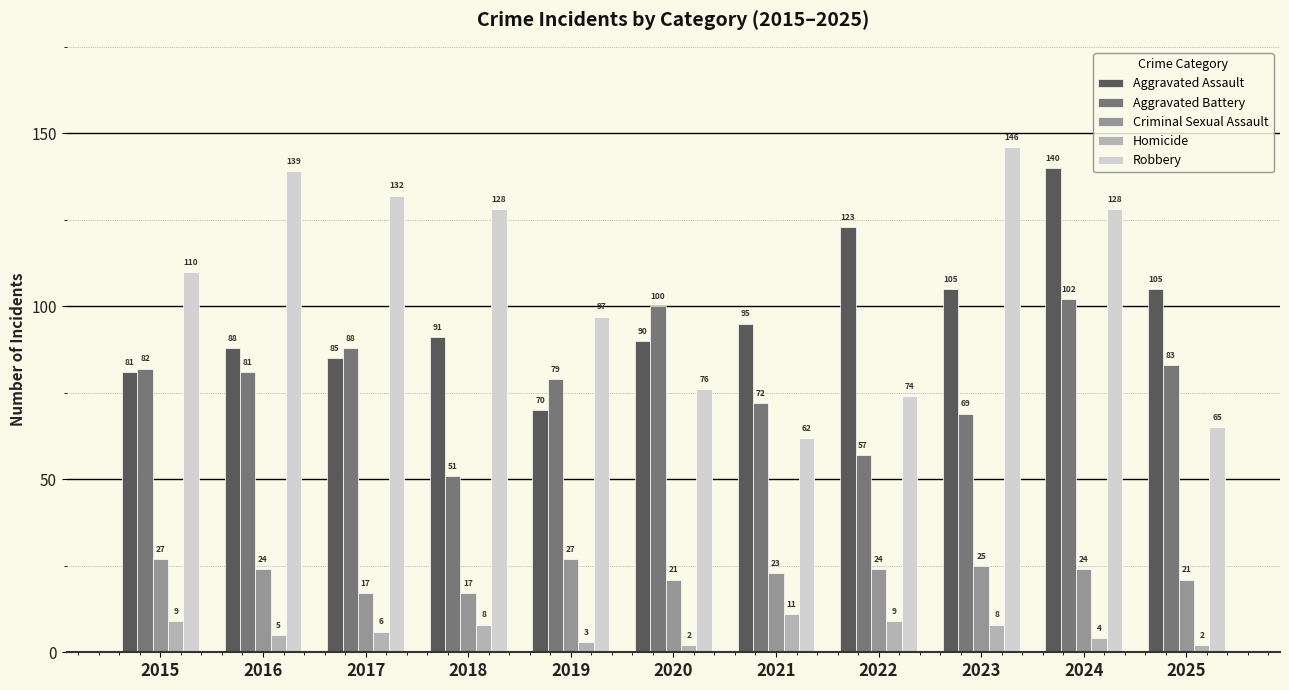

Reading right to left, what are all the values shown in this chart?

Aggravated Assault: 2025=105	2024=140	2023=105	2022=123	2021=95	2020=90	2019=70	2018=91	2017=85	2016=88	2015=81
Aggravated Battery: 2025=83	2024=102	2023=69	2022=57	2021=72	2020=100	2019=79	2018=51	2017=88	2016=81	2015=82
Criminal Sexual Assault: 2025=21	2024=24	2023=25	2022=24	2021=23	2020=21	2019=27	2018=17	2017=17	2016=24	2015=27
Homicide: 2025=2	2024=4	2023=8	2022=9	2021=11	2020=2	2019=3	2018=8	2017=6	2016=5	2015=9
Robbery: 2025=65	2024=128	2023=146	2022=74	2021=62	2020=76	2019=97	2018=128	2017=132	2016=139	2015=110